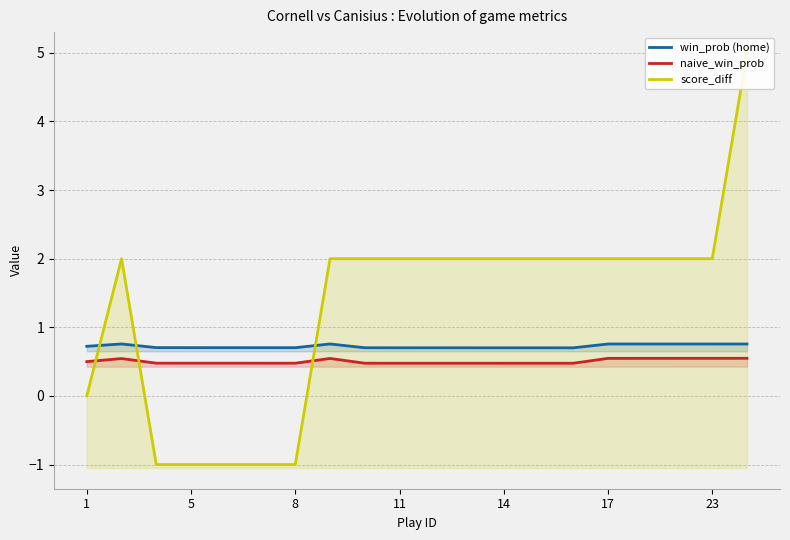

True or false: win_prob (home) has more than 1 points higher than both neighbors.

True